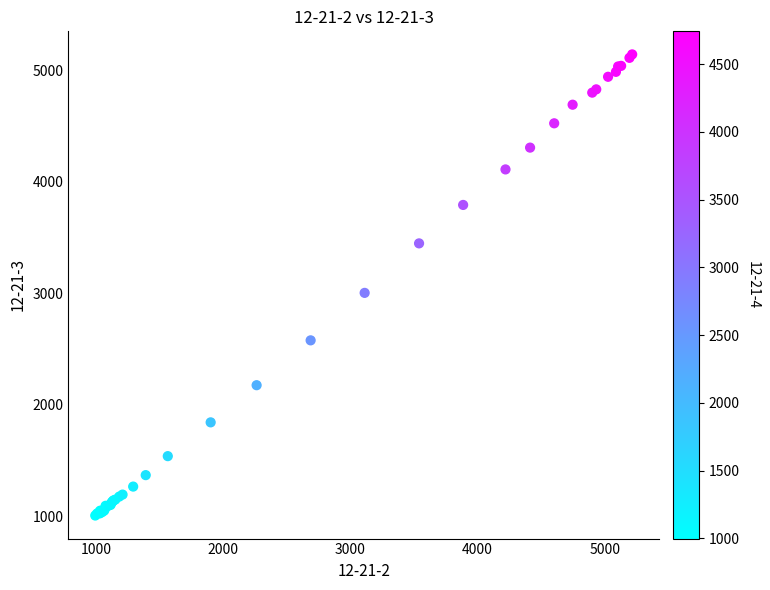

What Y value in the scatter plot is closest to 3074?

3003.3